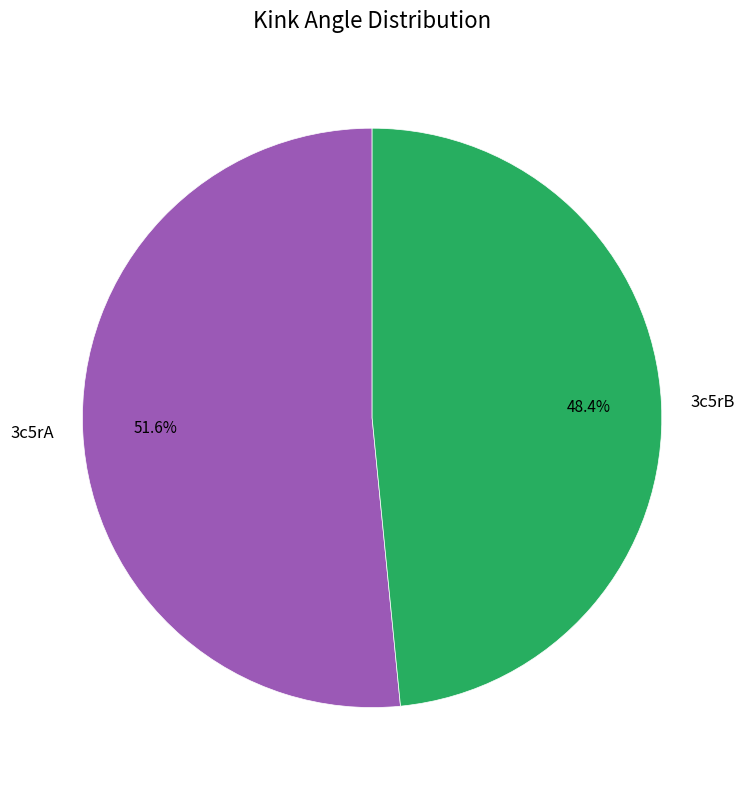

Is it true that 3c5rA is 62% of the pie?

False